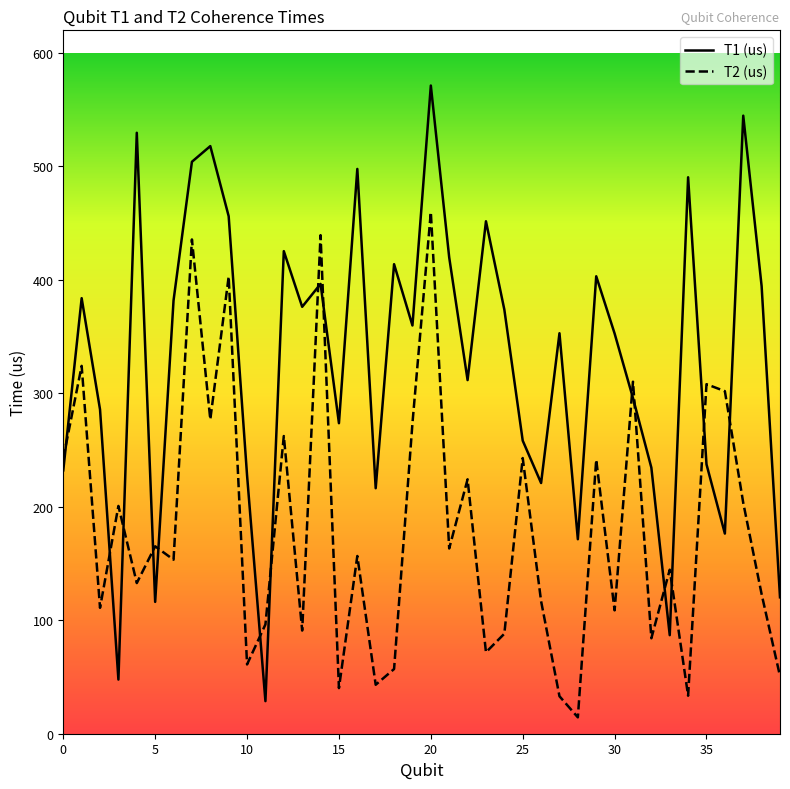

Rank the series by their maximum value, from highest to lowest.

T1 (us), T2 (us)